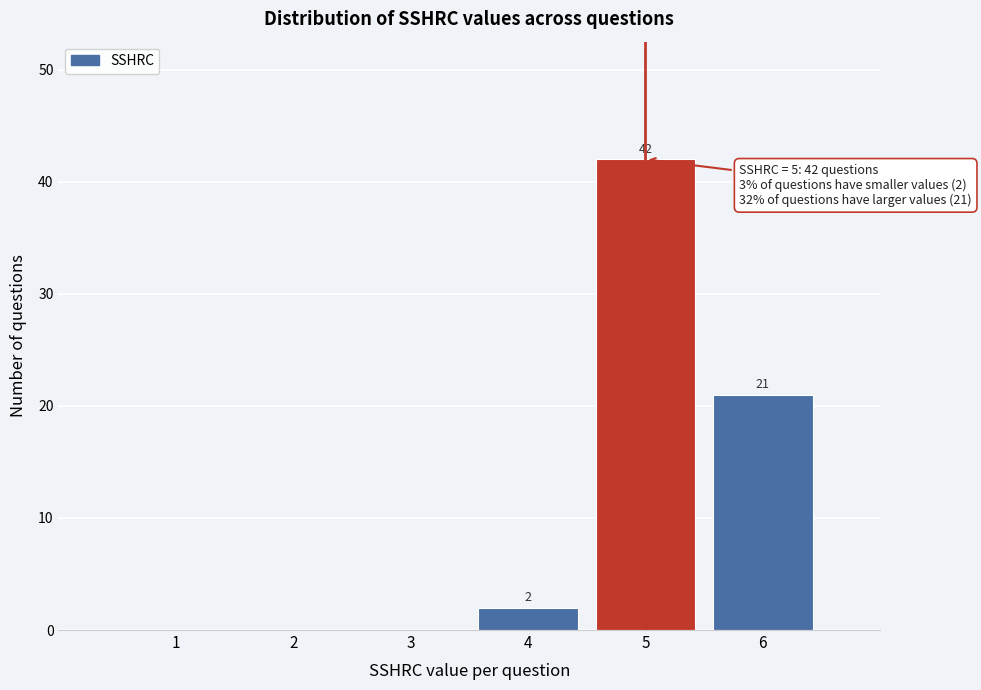

Which range on the x-axis has the tallest bar?

4.5 to 5.5